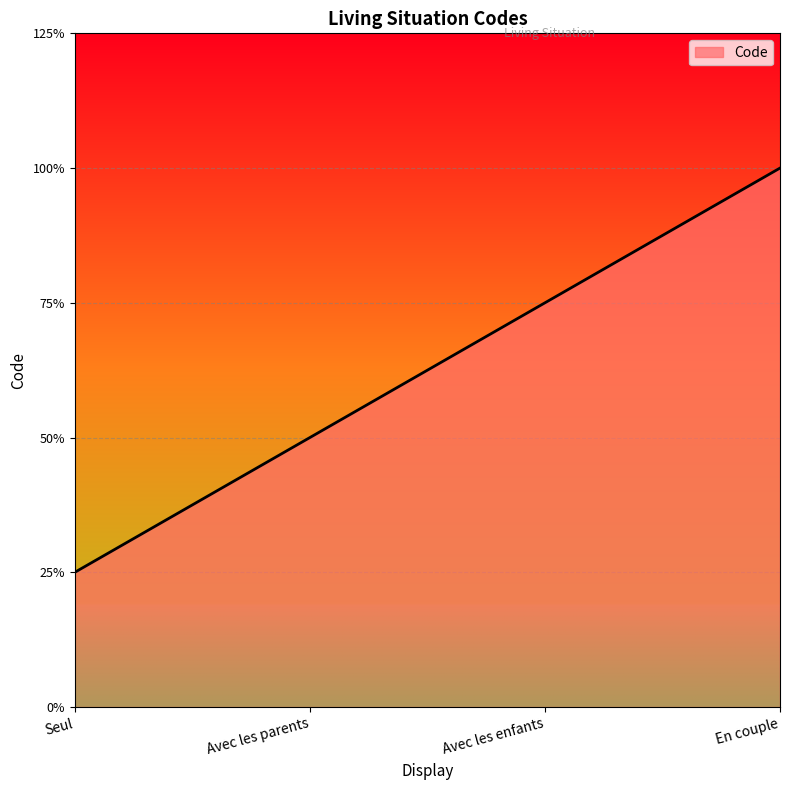

Is it true that the value at Seul is 0?

False